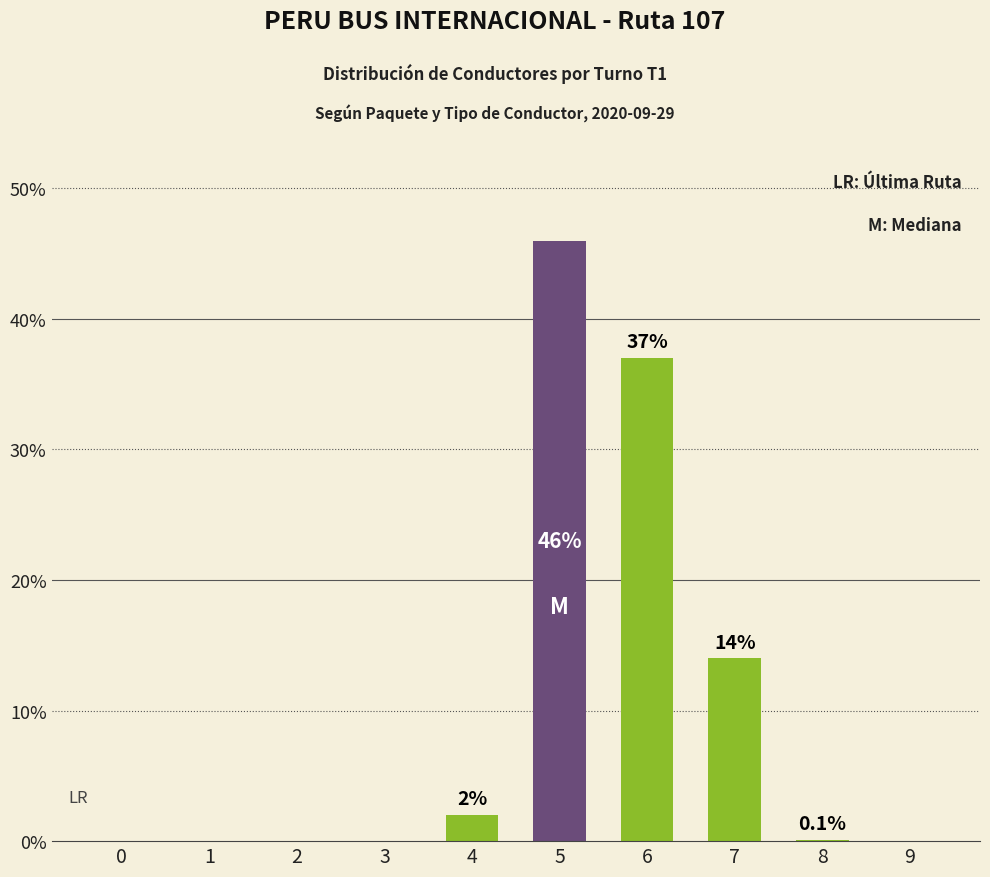

Reading right to left, transcribe all the data shown in this chart.

0.0	0.1	14.0	37.0	46.0	2.0	0.0	0.0	0.0	0.0